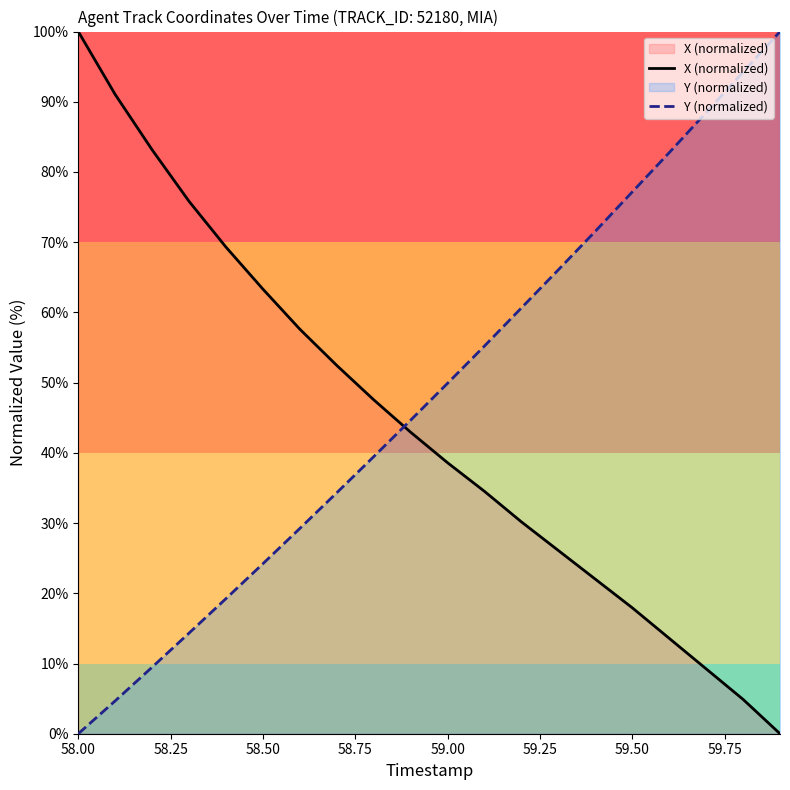

Which series has the largest total across all categories?

Y (normalized)